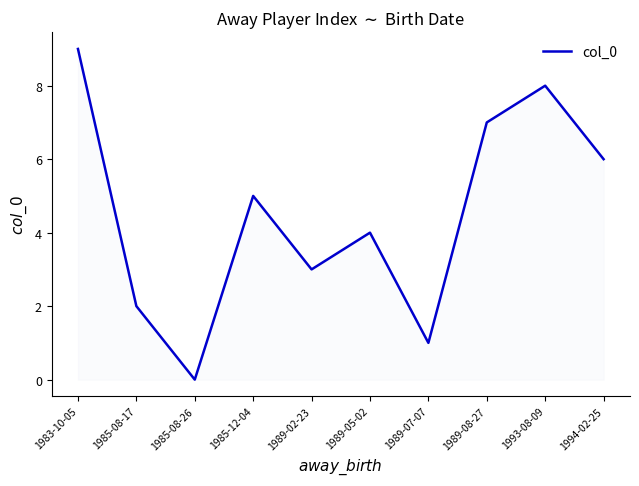

What is the difference between the second highest and minimum values?

8